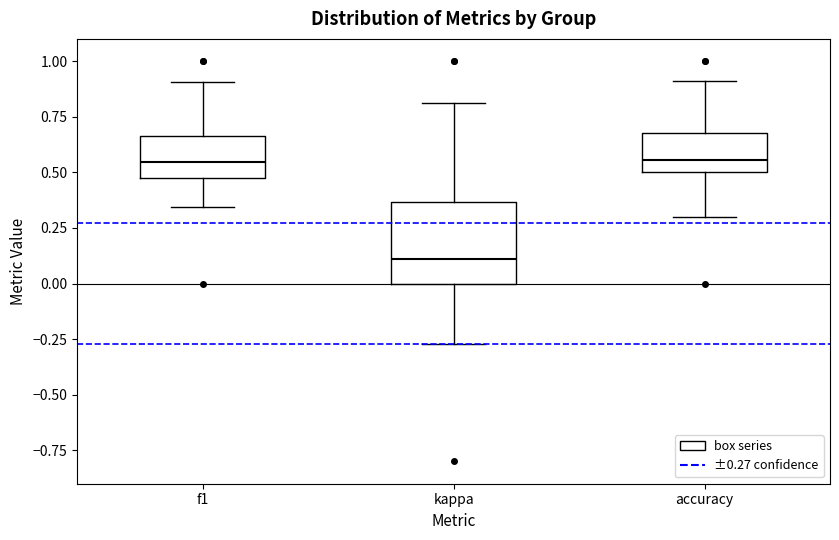

Reading left to right, transcribe this box plot: for each box, give where its median line is, the range the box spans, and where its two whiskers end, as read against the y-axis. The values are not printed on the chart, so give them approximately, as read against the axis.

f1: median 0.55, box 0.45 to 0.65, whiskers 0.35 to 0.90
kappa: median 0.10, box 0.00 to 0.35, whiskers -0.25 to 0.80
accuracy: median 0.55, box 0.50 to 0.70, whiskers 0.30 to 0.90